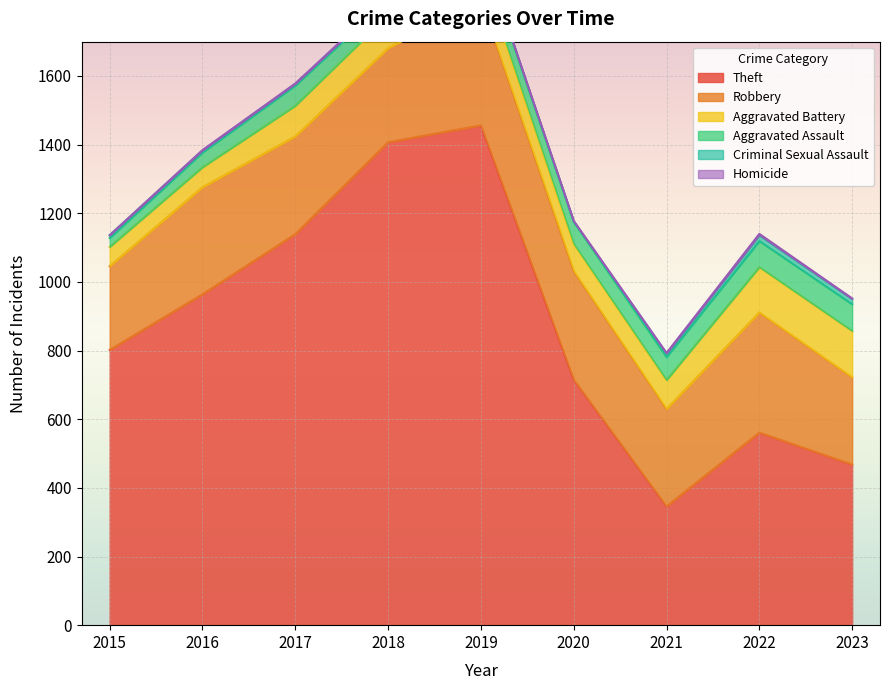

In Criminal Sexual Assault, how many points are lower than both neighbors (excluding endpoints)?

2